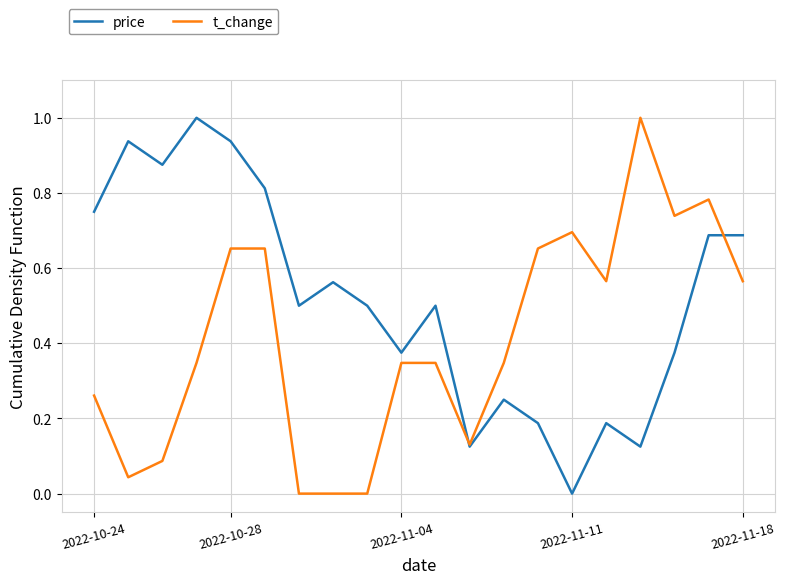

What is the maximum value shown in the chart?

1.0